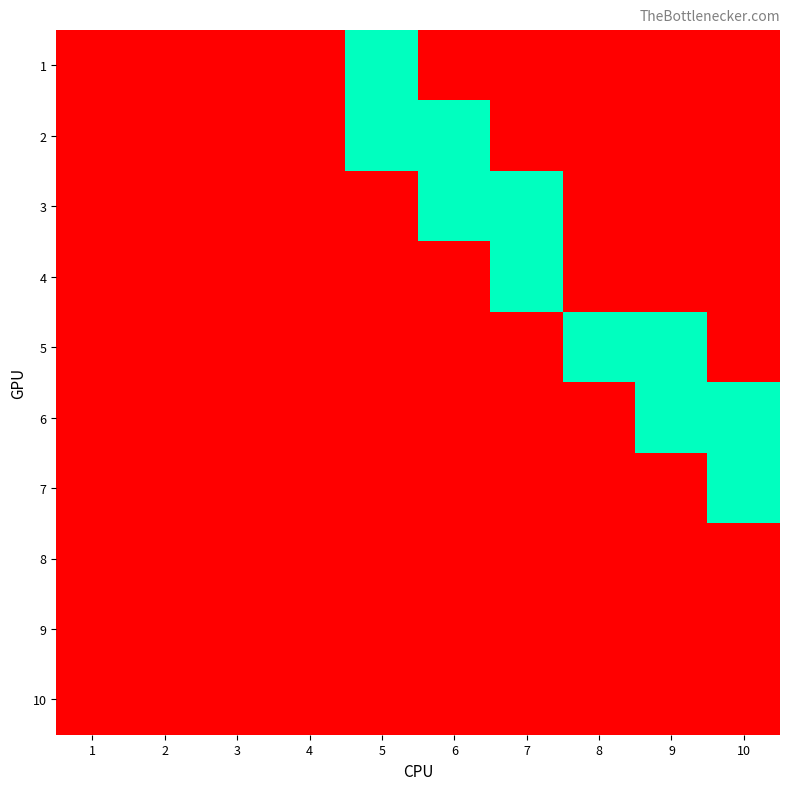

Which label corresponds to the smallest value in the chart?

1